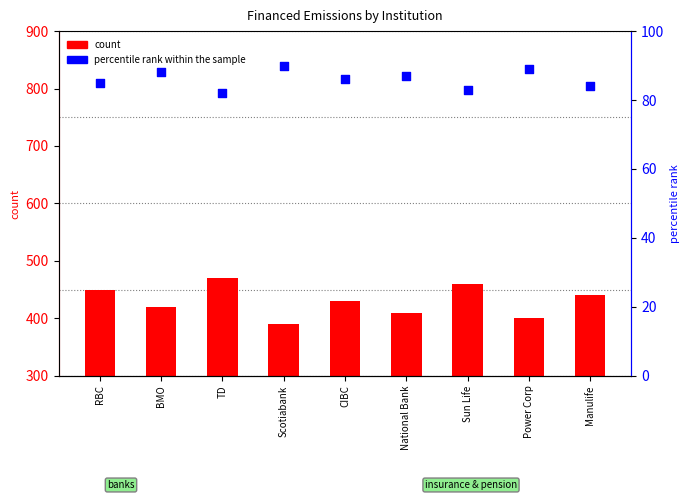

Is the value of count at Scotiabank greater than the value of percentile rank within the sample at Sun Life?

Yes